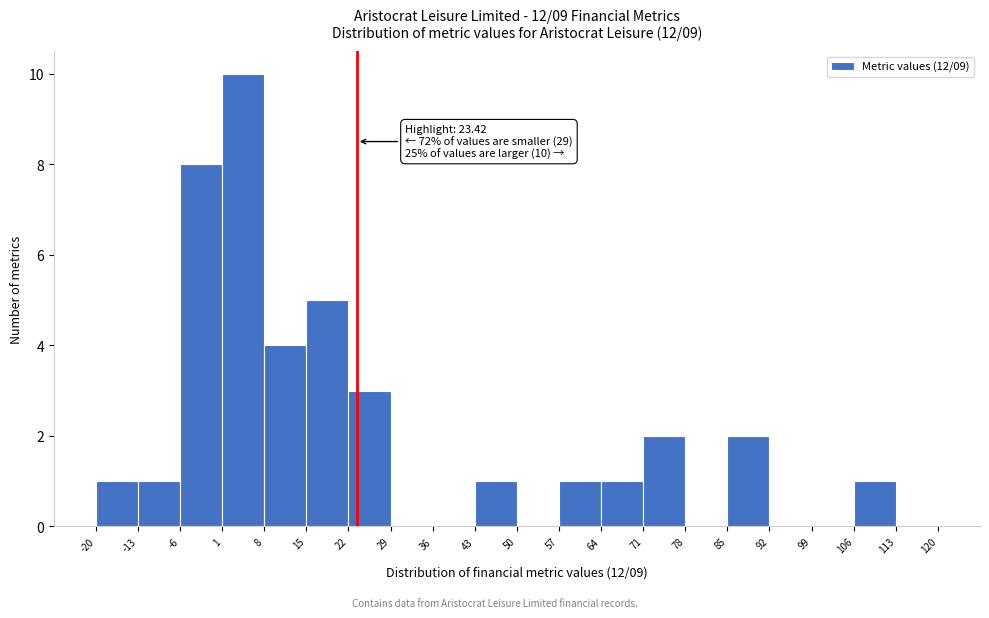

Which range on the x-axis has the tallest bar?

1 to 8